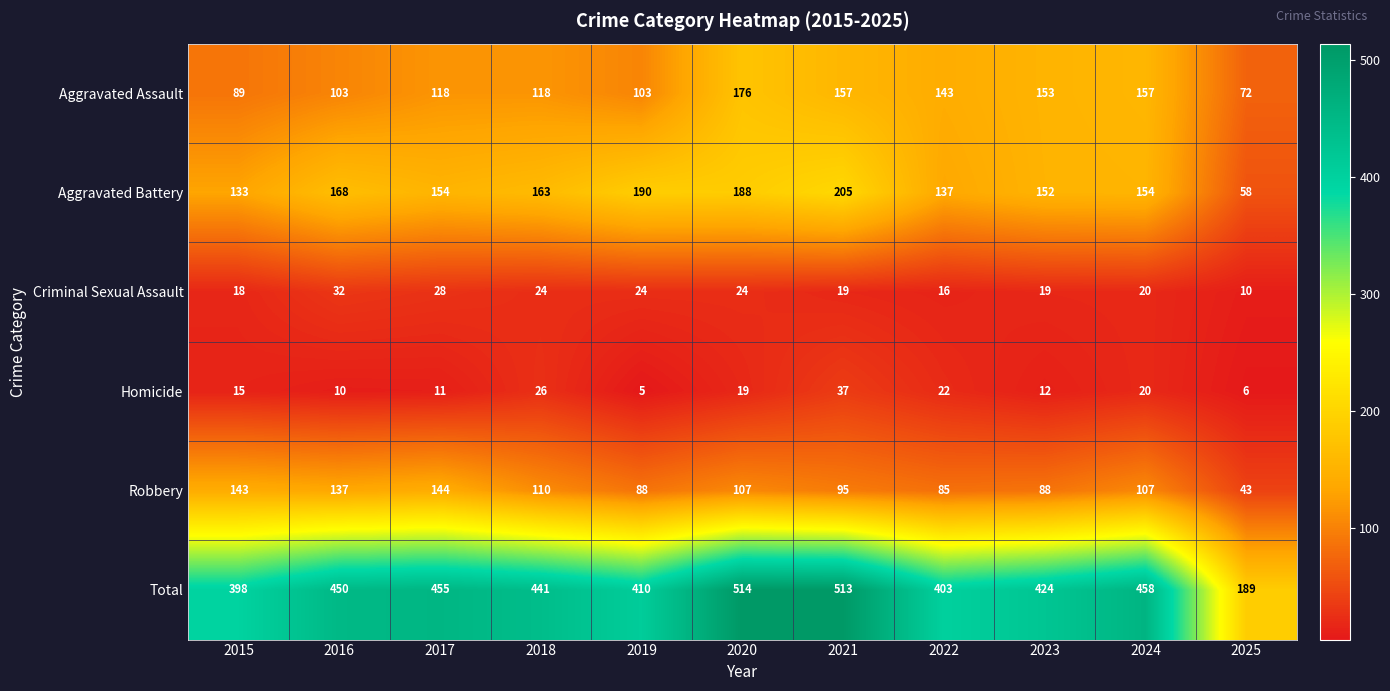

What is the difference between the Robbery values at 2023 and 2020?

19